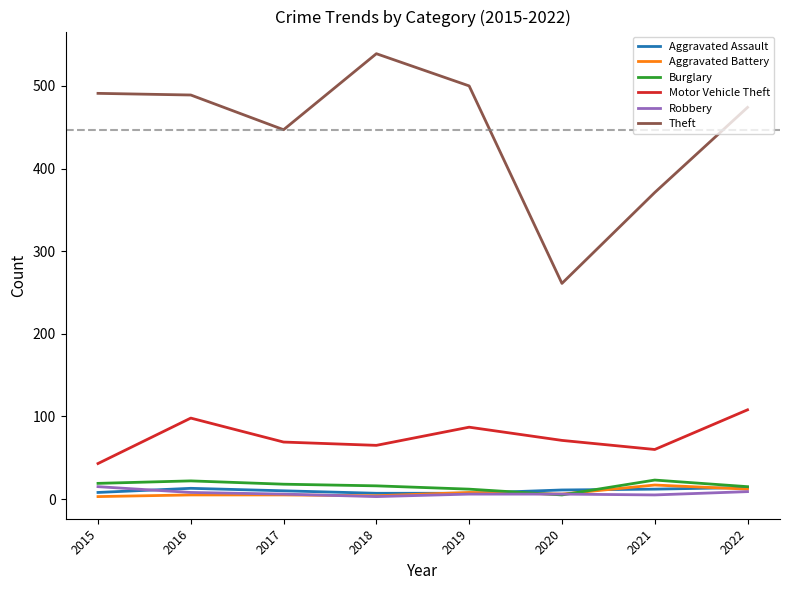

What is the smallest value displayed?

3